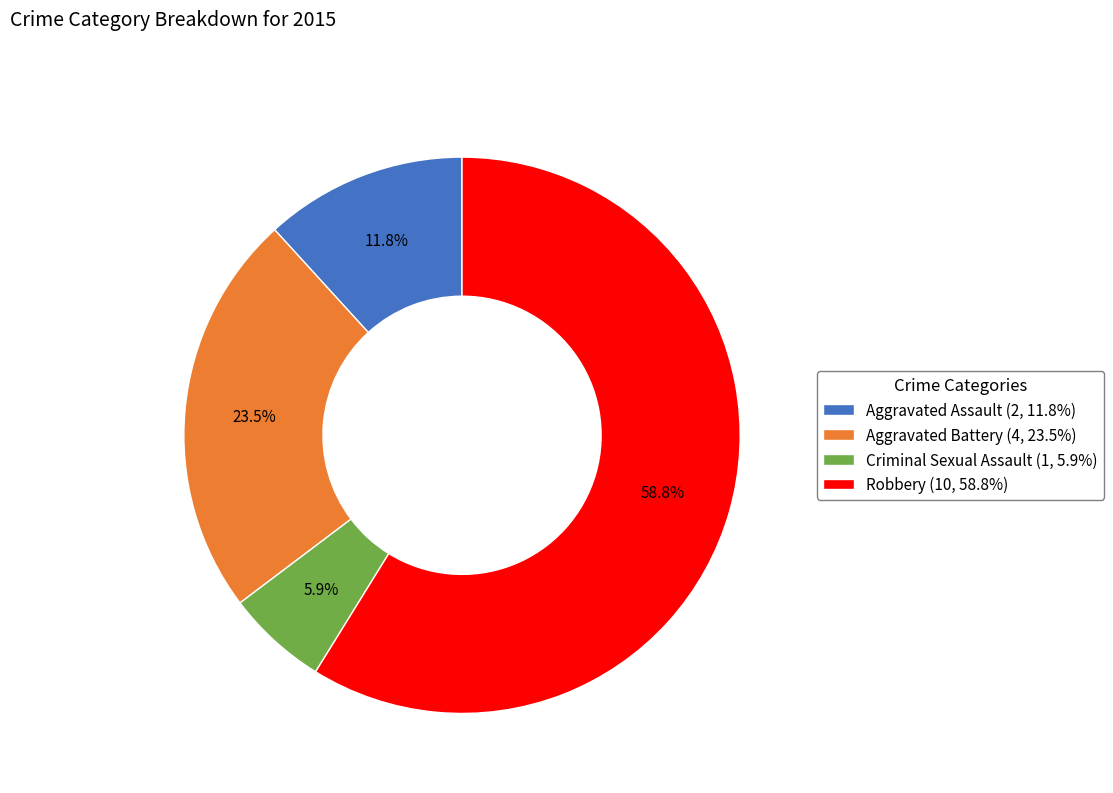

What is the largest slice in the pie chart?

Robbery